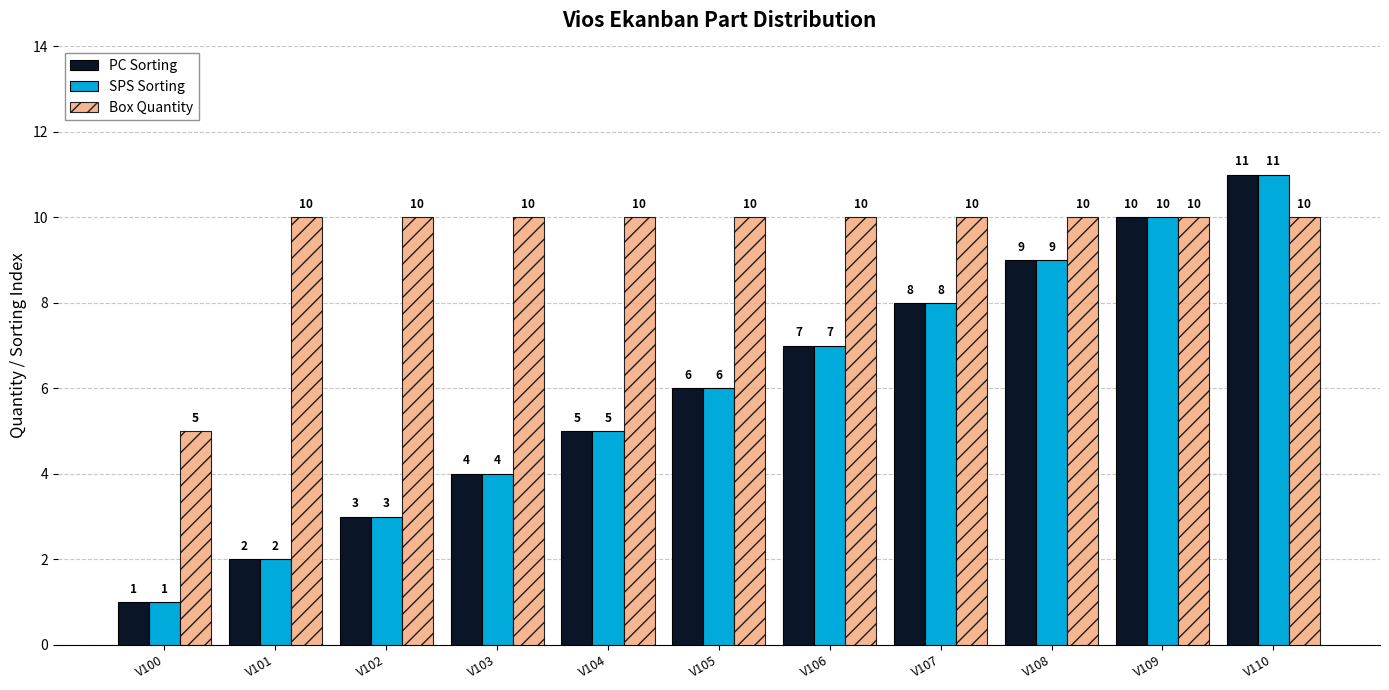

At which category does the chart reach its peak across all series?

V110